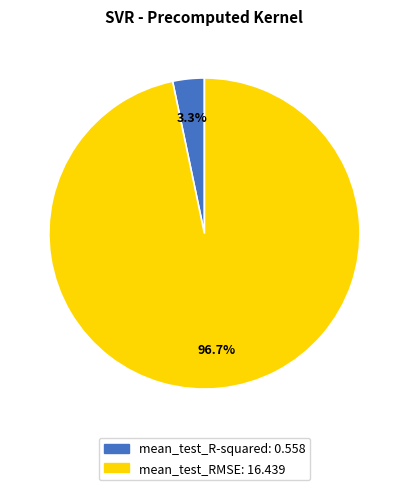

Which has a higher value, mean_test_R-squared or mean_test_RMSE?

mean_test_RMSE